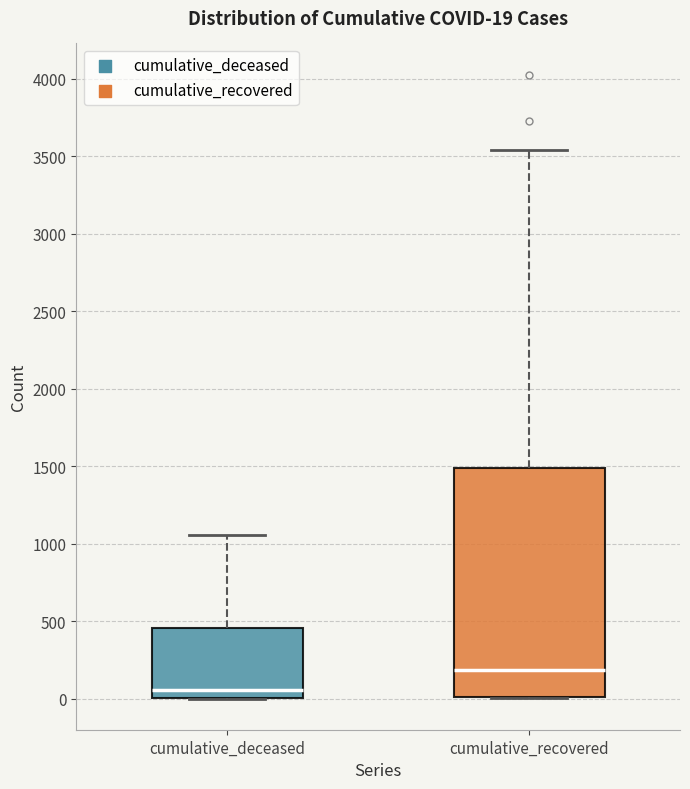

Comparing the boxes themselves (not the whiskers), which one is the tallest?

cumulative_recovered